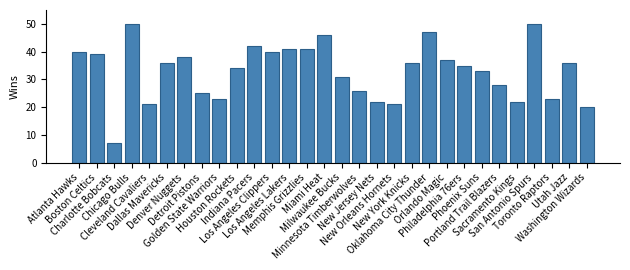

What is the difference between the maximum and minimum values?

43